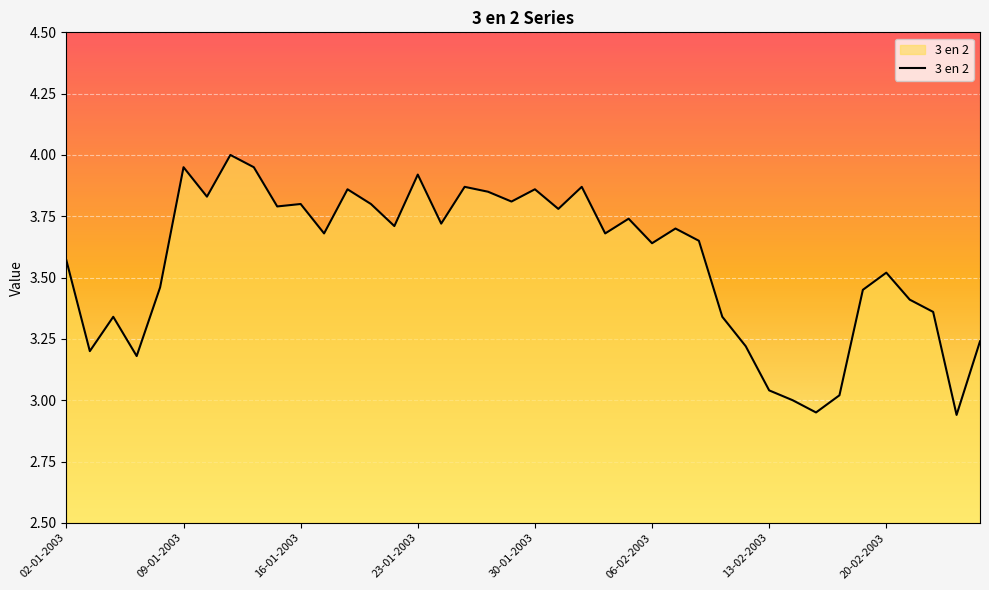

What is the difference between the maximum and minimum values?

1.1